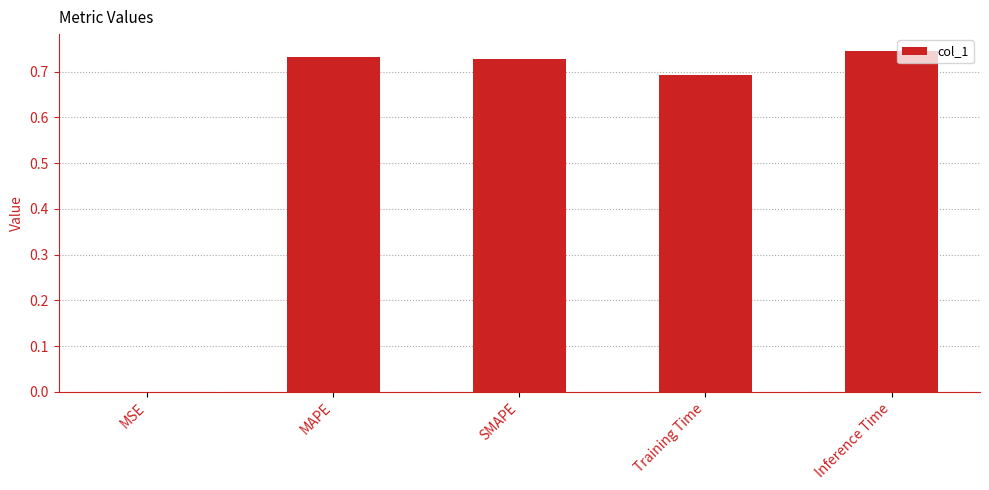

What is the sum of all values?

2.9